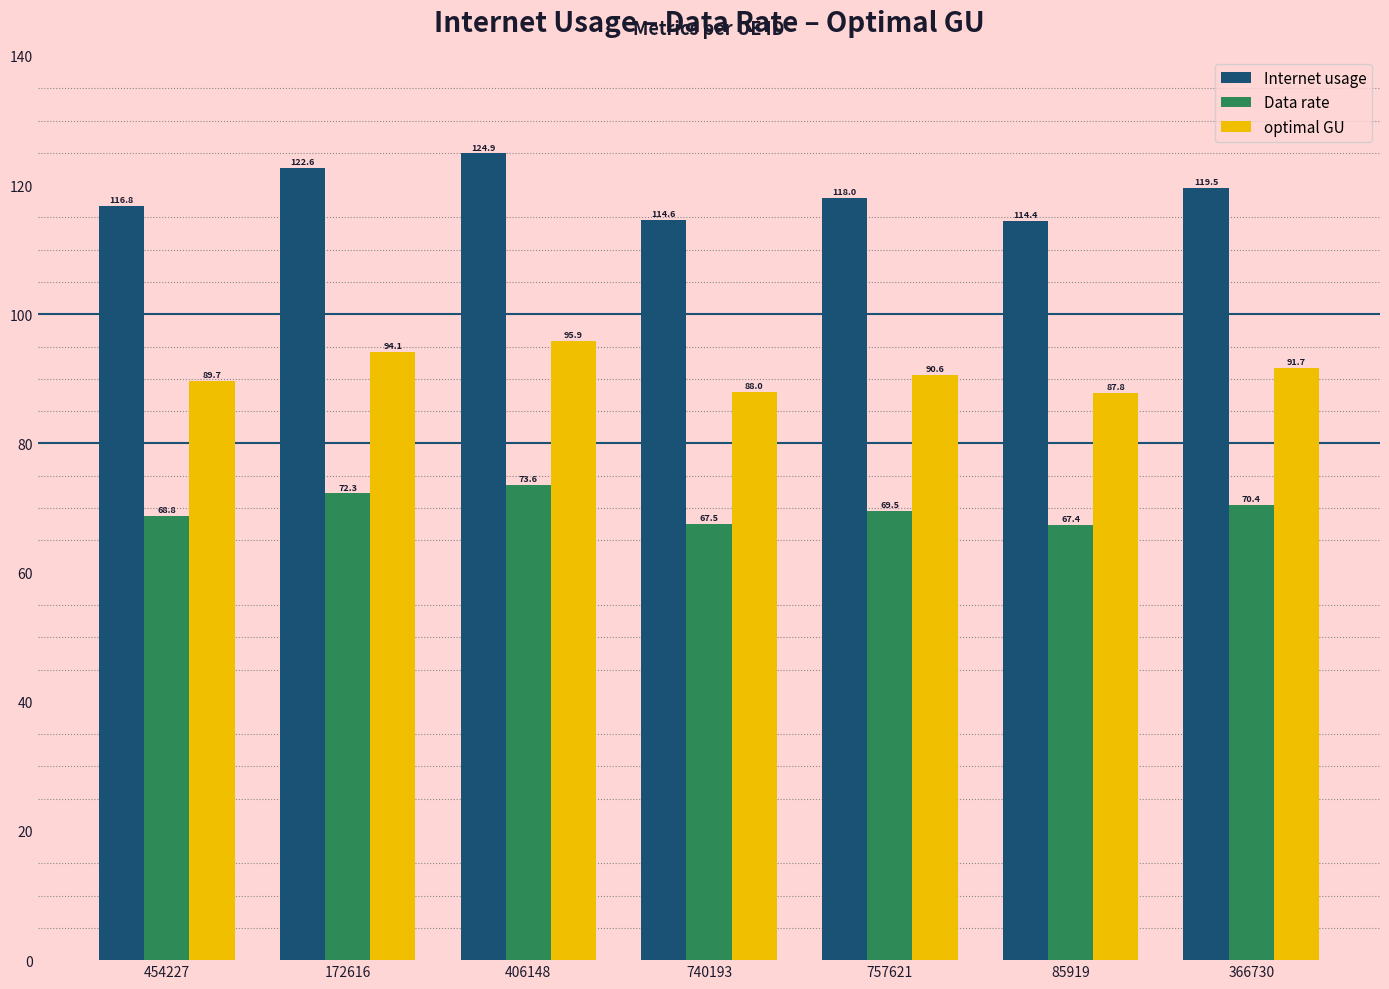

Rank the series at 740193 from lowest to highest value.

Data rate, optimal GU, Internet usage